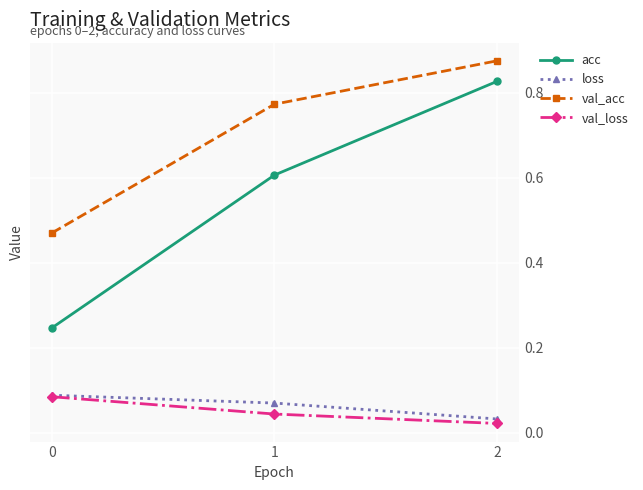

How many data points does each series have?

3